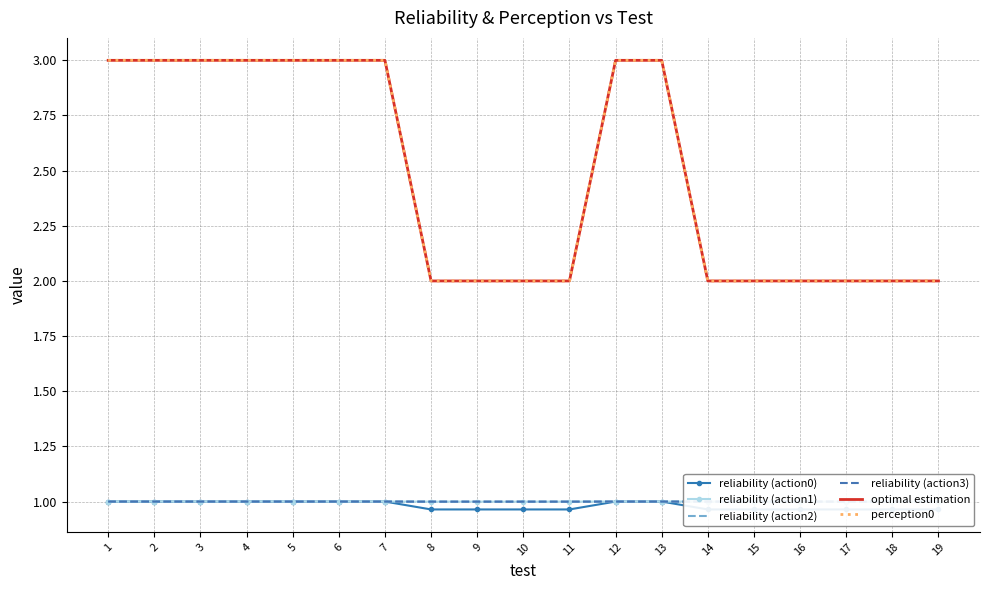

What is the value of the perception0 point at the 13th from the left?

3.0